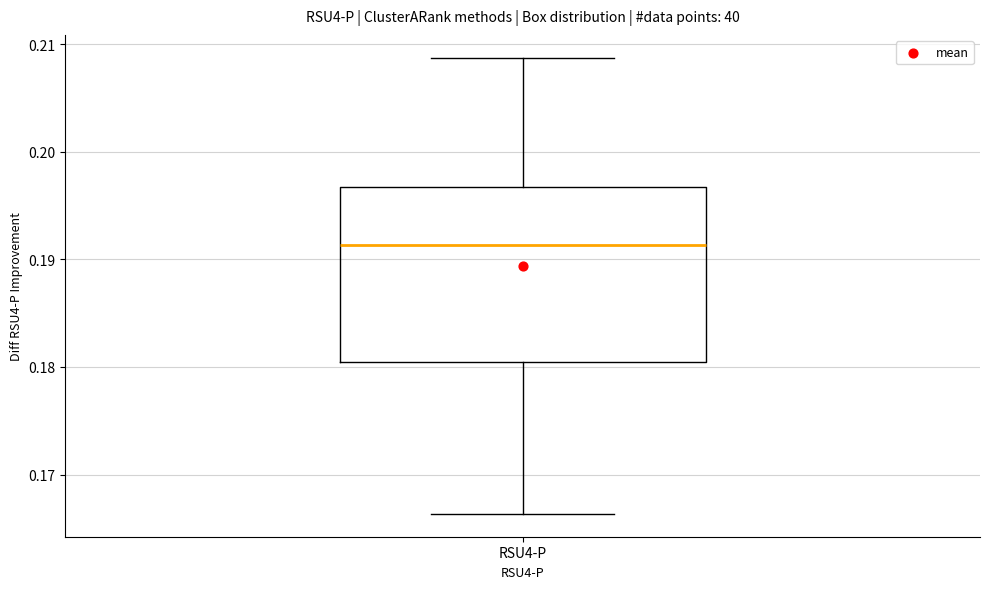

Read this box plot against the y-axis: the position of the median line, the range covered by the box, and the ends of both whiskers. The values are not printed on the chart, so give them approximately, as read against the axis.

median 0.191, box 0.180 to 0.197, whiskers 0.166 to 0.209